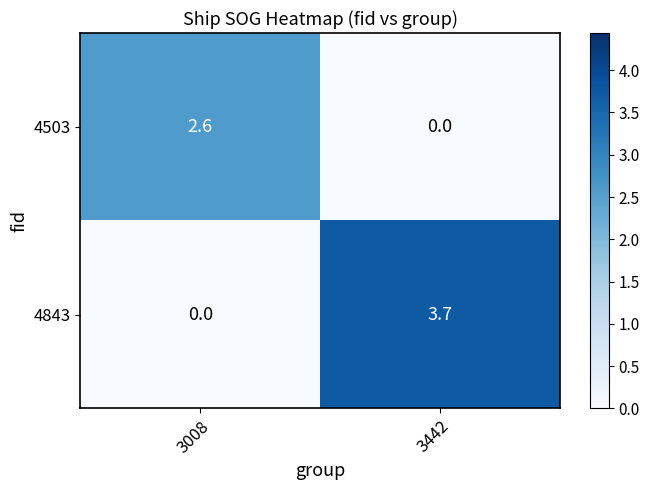

Reading left to right, list all the values displayed in this chart.

4503: 2.6	0.0
4843: 0.0	3.7